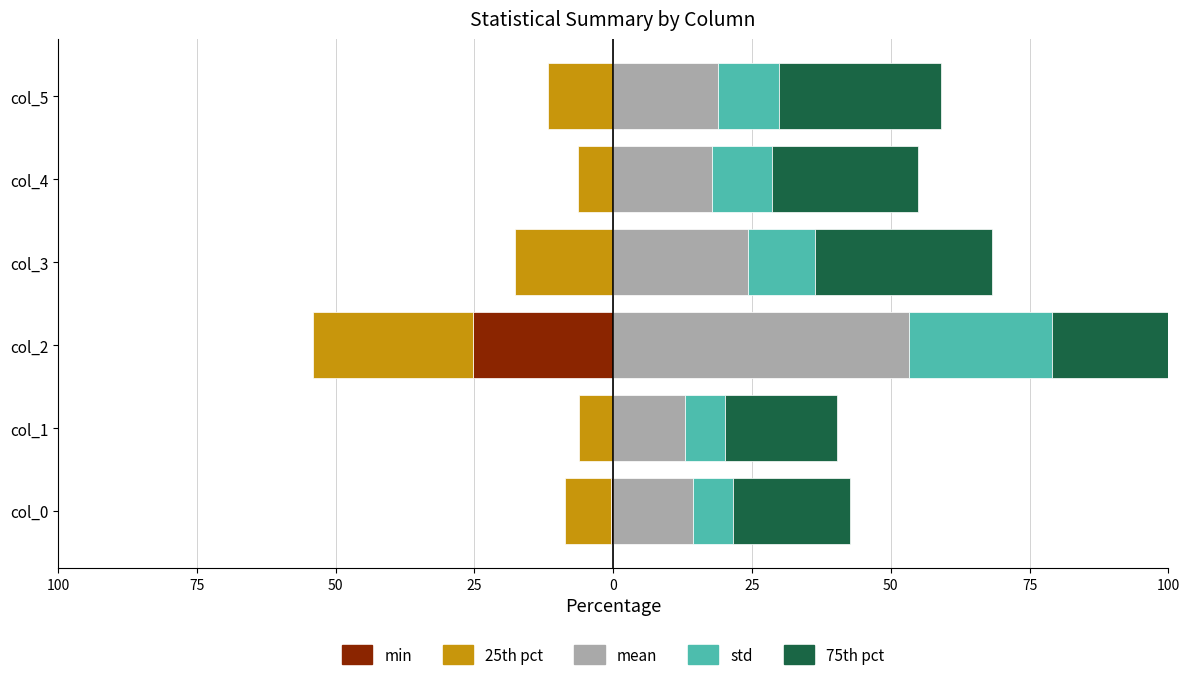

Is it true that 25th pct equals -13.4 at col_0?

False